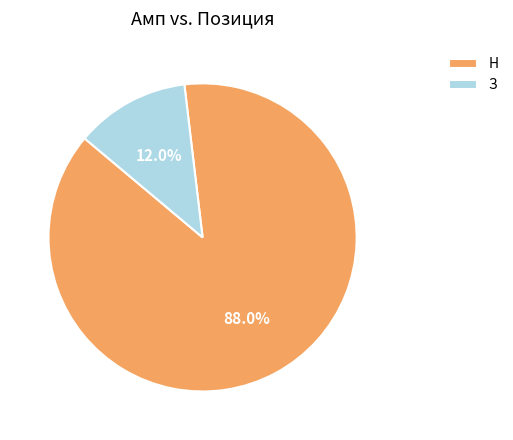

True or false: Н accounts for 88% of the total.

True